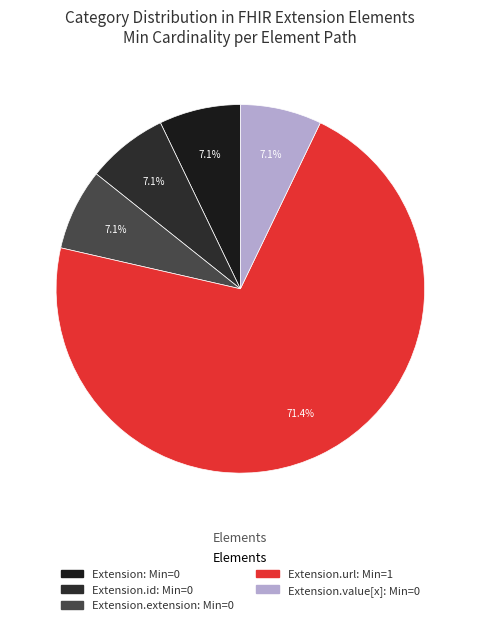

To the nearest percent, what is the difference between the largest and smallest slice percentages?

64%